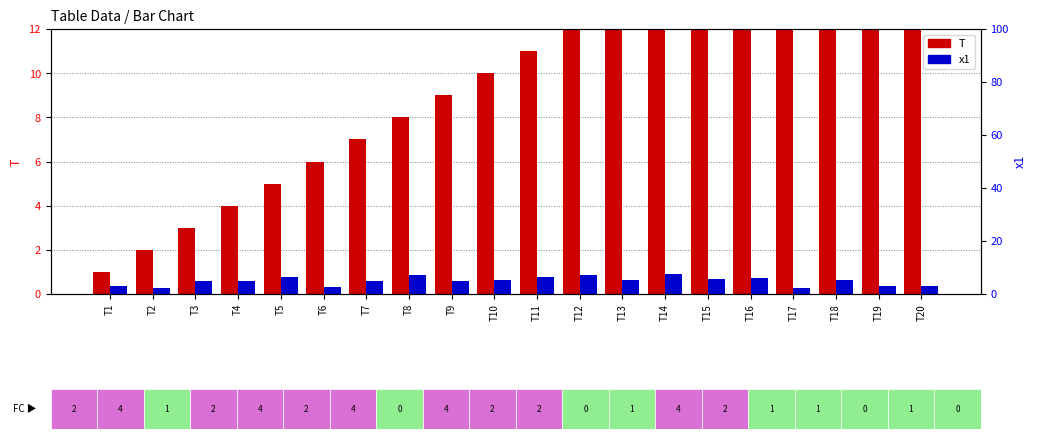

Which series has the largest total across all categories?

T